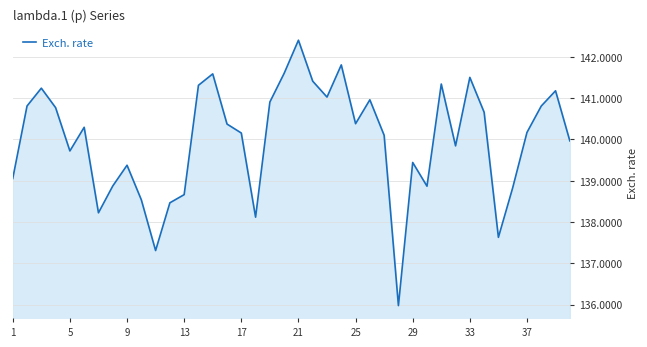

What is the greatest value displayed?

142.4